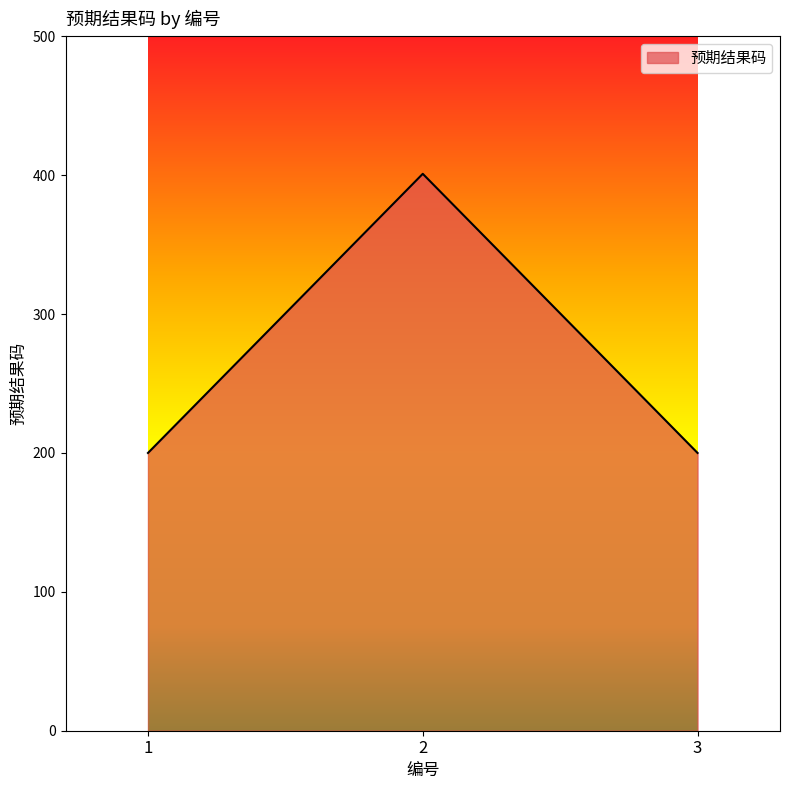

How many values are between 200 and 401?

3